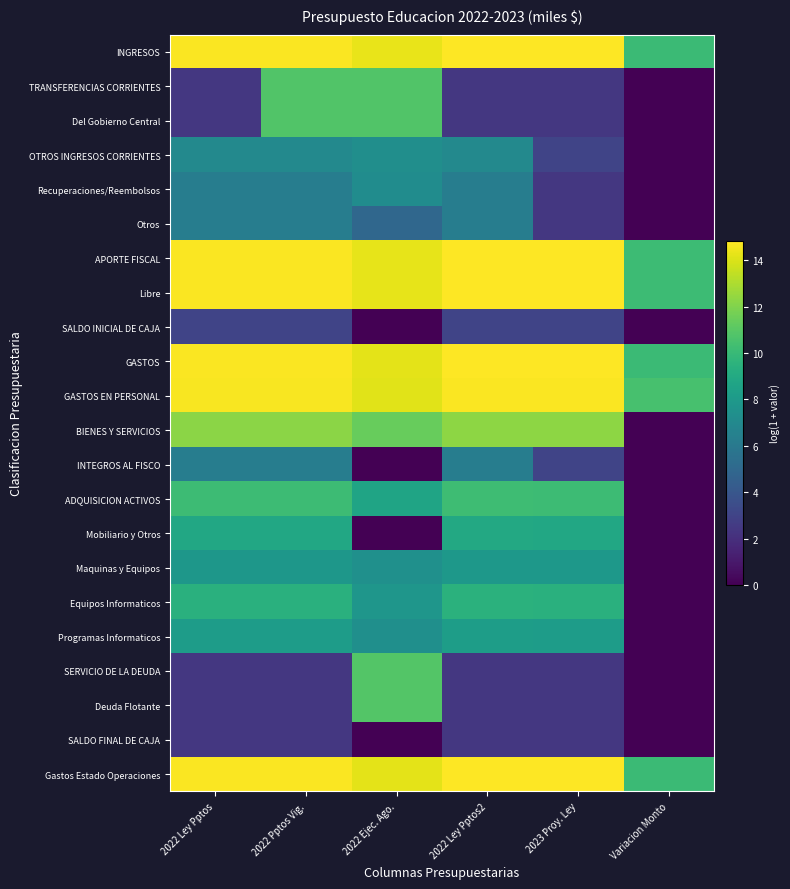

Reading right to left, transcribe all the data shown in this chart.

INGRESOS: Variacion Monto=10.1	2023 Proy. Ley=14.8	2022 Ley Pptos2=14.8	2022 Ejec. Ago.=14.3	2022 Pptos Vig.=14.8	2022 Ley Pptos=14.8
TRANSFERENCIAS CORRIENTES: Variacion Monto=0.0	2023 Proy. Ley=2.4	2022 Ley Pptos2=2.4	2022 Ejec. Ago.=10.8	2022 Pptos Vig.=10.8	2022 Ley Pptos=2.4
Del Gobierno Central: Variacion Monto=0.0	2023 Proy. Ley=2.4	2022 Ley Pptos2=2.4	2022 Ejec. Ago.=10.8	2022 Pptos Vig.=10.8	2022 Ley Pptos=2.4
OTROS INGRESOS CORRIENTES: Variacion Monto=0.0	2023 Proy. Ley=3.0	2022 Ley Pptos2=7.0	2022 Ejec. Ago.=7.3	2022 Pptos Vig.=7.0	2022 Ley Pptos=7.0
Recuperaciones/Reembolsos: Variacion Monto=0.0	2023 Proy. Ley=2.4	2022 Ley Pptos2=6.3	2022 Ejec. Ago.=7.2	2022 Pptos Vig.=6.3	2022 Ley Pptos=6.3
Otros: Variacion Monto=0.0	2023 Proy. Ley=2.4	2022 Ley Pptos2=6.3	2022 Ejec. Ago.=5.0	2022 Pptos Vig.=6.3	2022 Ley Pptos=6.3
APORTE FISCAL: Variacion Monto=10.2	2023 Proy. Ley=14.8	2022 Ley Pptos2=14.8	2022 Ejec. Ago.=14.3	2022 Pptos Vig.=14.7	2022 Ley Pptos=14.8
Libre: Variacion Monto=10.2	2023 Proy. Ley=14.8	2022 Ley Pptos2=14.8	2022 Ejec. Ago.=14.3	2022 Pptos Vig.=14.7	2022 Ley Pptos=14.8
SALDO INICIAL DE CAJA: Variacion Monto=0.0	2023 Proy. Ley=3.0	2022 Ley Pptos2=3.0	2022 Ejec. Ago.=0.0	2022 Pptos Vig.=3.0	2022 Ley Pptos=3.0
GASTOS: Variacion Monto=10.1	2023 Proy. Ley=14.8	2022 Ley Pptos2=14.8	2022 Ejec. Ago.=14.2	2022 Pptos Vig.=14.8	2022 Ley Pptos=14.8
GASTOS EN PERSONAL: Variacion Monto=10.5	2023 Proy. Ley=14.7	2022 Ley Pptos2=14.7	2022 Ejec. Ago.=14.1	2022 Pptos Vig.=14.7	2022 Ley Pptos=14.7
BIENES Y SERVICIOS: Variacion Monto=0.0	2023 Proy. Ley=12.3	2022 Ley Pptos2=12.3	2022 Ejec. Ago.=11.4	2022 Pptos Vig.=12.3	2022 Ley Pptos=12.3
INTEGROS AL FISCO: Variacion Monto=0.0	2023 Proy. Ley=3.0	2022 Ley Pptos2=6.3	2022 Ejec. Ago.=0.0	2022 Pptos Vig.=6.3	2022 Ley Pptos=6.3
ADQUISICION ACTIVOS: Variacion Monto=0.0	2023 Proy. Ley=10.2	2022 Ley Pptos2=10.2	2022 Ejec. Ago.=8.6	2022 Pptos Vig.=10.1	2022 Ley Pptos=10.1
Mobiliario y Otros: Variacion Monto=0.0	2023 Proy. Ley=8.9	2022 Ley Pptos2=9.0	2022 Ejec. Ago.=0.0	2022 Pptos Vig.=8.9	2022 Ley Pptos=8.9
Maquinas y Equipos: Variacion Monto=0.0	2023 Proy. Ley=7.9	2022 Ley Pptos2=7.9	2022 Ejec. Ago.=7.4	2022 Pptos Vig.=7.9	2022 Ley Pptos=7.9
Equipos Informaticos: Variacion Monto=0.0	2023 Proy. Ley=9.4	2022 Ley Pptos2=9.5	2022 Ejec. Ago.=7.8	2022 Pptos Vig.=9.4	2022 Ley Pptos=9.4
Programas Informaticos: Variacion Monto=0.0	2023 Proy. Ley=8.2	2022 Ley Pptos2=8.3	2022 Ejec. Ago.=7.4	2022 Pptos Vig.=8.2	2022 Ley Pptos=8.2
SERVICIO DE LA DEUDA: Variacion Monto=0.0	2023 Proy. Ley=2.4	2022 Ley Pptos2=2.4	2022 Ejec. Ago.=10.9	2022 Pptos Vig.=2.4	2022 Ley Pptos=2.4
Deuda Flotante: Variacion Monto=0.0	2023 Proy. Ley=2.4	2022 Ley Pptos2=2.4	2022 Ejec. Ago.=10.9	2022 Pptos Vig.=2.4	2022 Ley Pptos=2.4
SALDO FINAL DE CAJA: Variacion Monto=0.0	2023 Proy. Ley=2.4	2022 Ley Pptos2=2.4	2022 Ejec. Ago.=0.0	2022 Pptos Vig.=2.4	2022 Ley Pptos=2.4
Gastos Estado Operaciones: Variacion Monto=10.1	2023 Proy. Ley=14.8	2022 Ley Pptos2=14.8	2022 Ejec. Ago.=14.2	2022 Pptos Vig.=14.8	2022 Ley Pptos=14.8